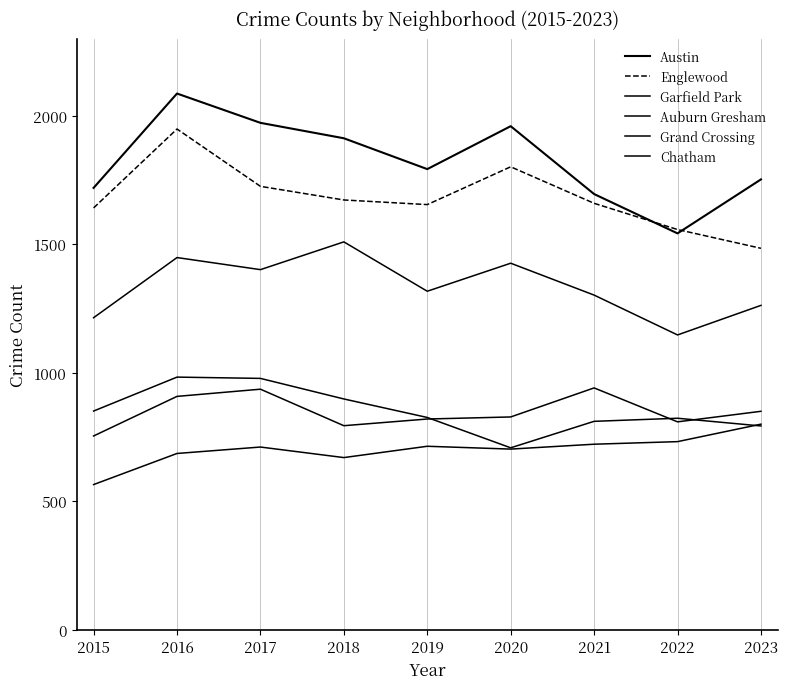

How many interior local peaks does the Chatham series have?

2